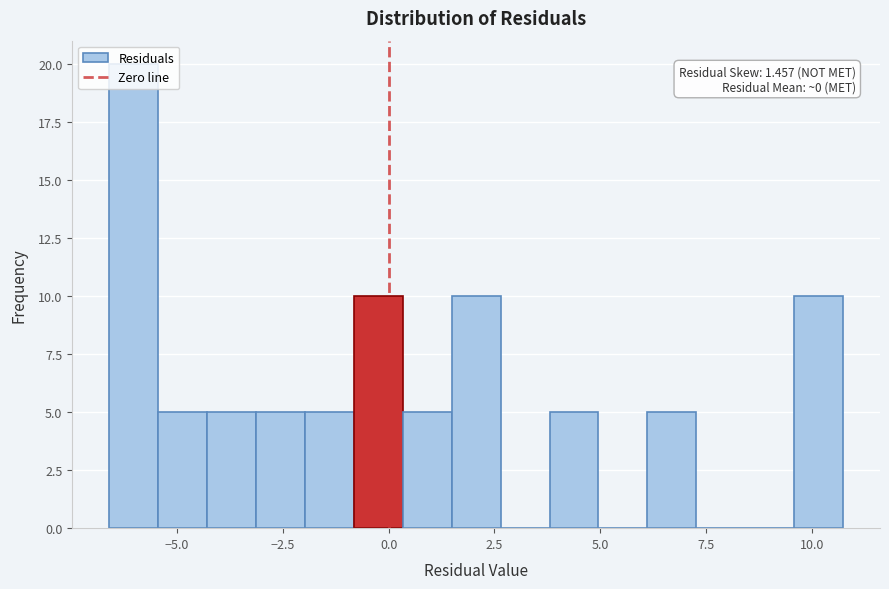

Around what value on the x-axis is the tallest bar? Give the approximate position of its centre, as read against the axis.

-6.0